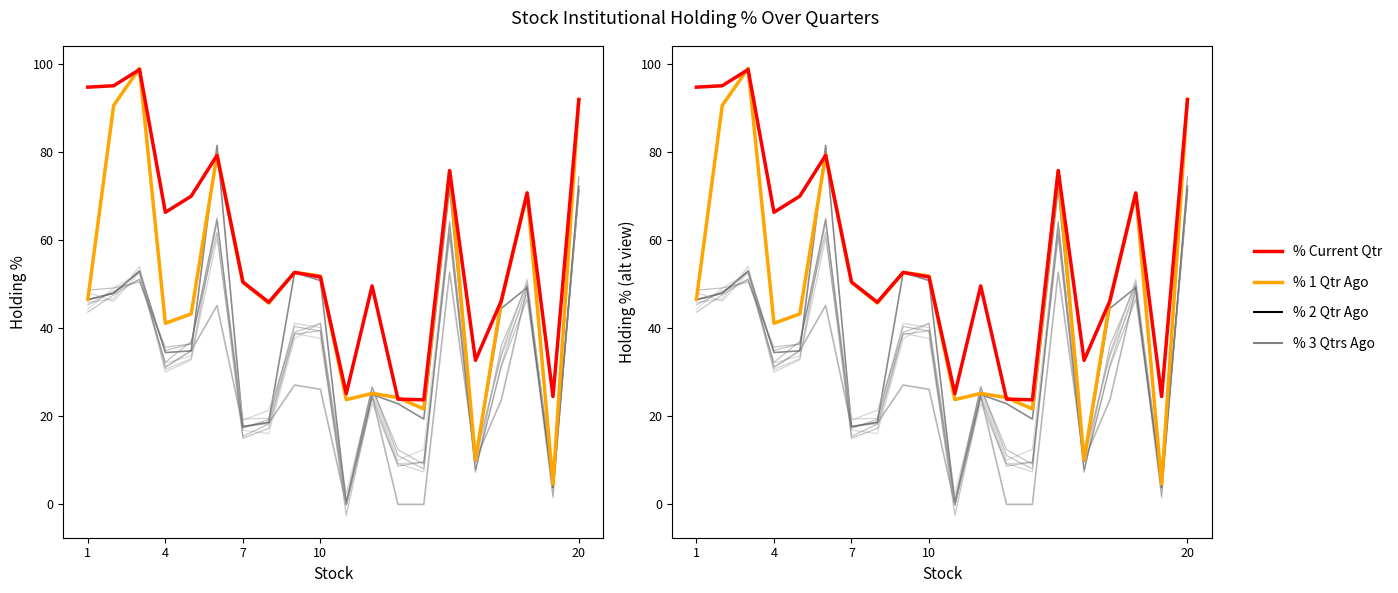

What is the value of the % 3 Qtrs Ago point at the 6th from the left?

45.1